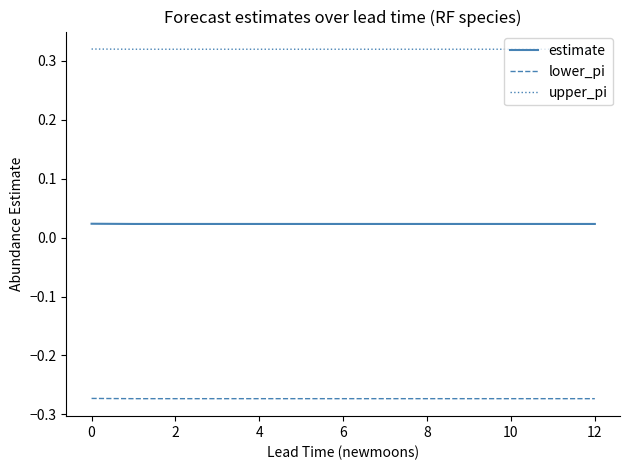

What are all the series names shown in the legend?

estimate, lower_pi, upper_pi